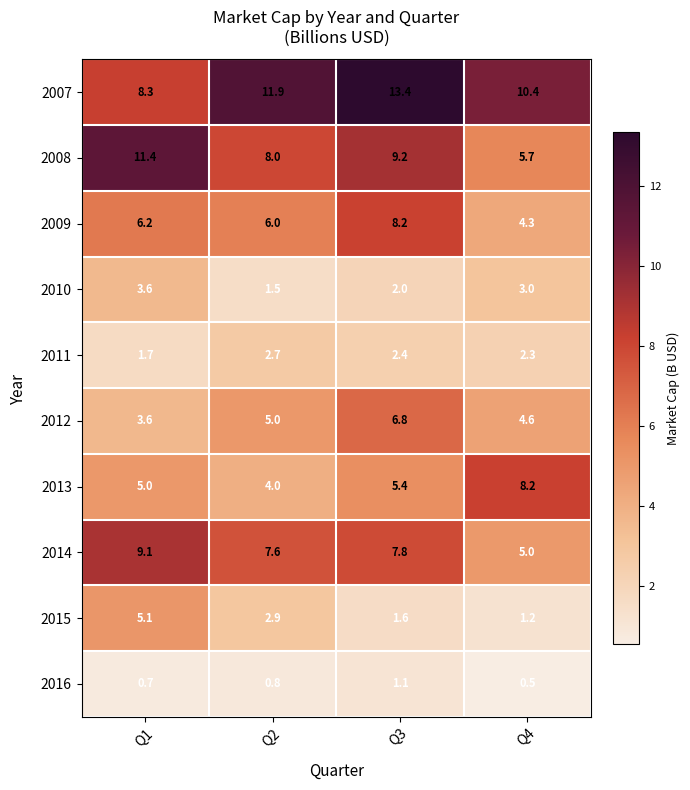

At which category is the sum across all series the highest?

Q3